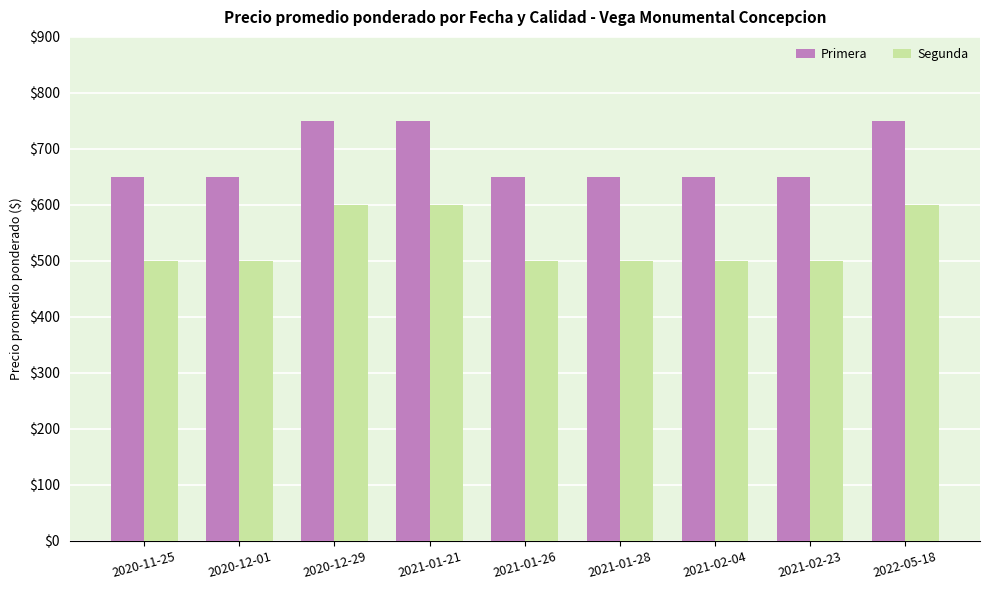

What is the sum of all Primera values?

6150